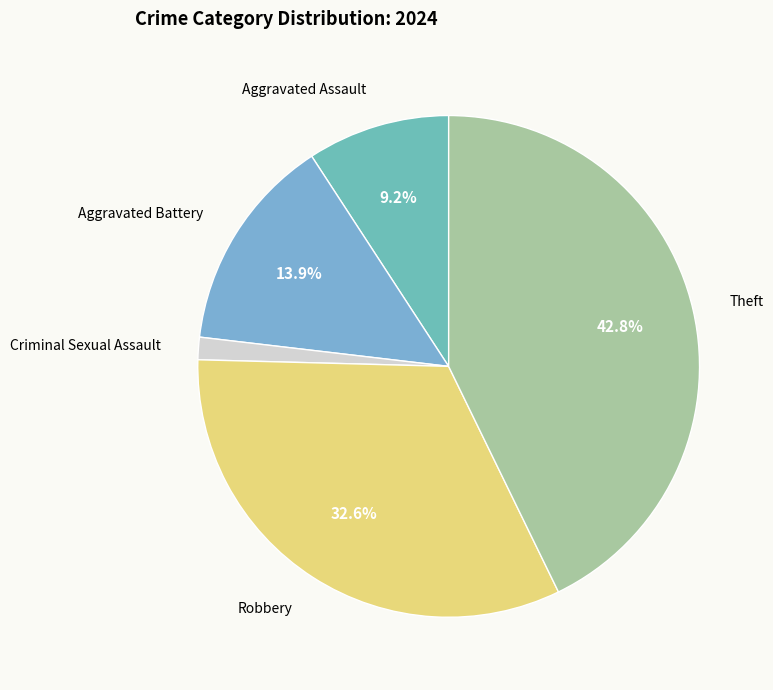

What percentage is NOT represented by Robbery?

67.4%